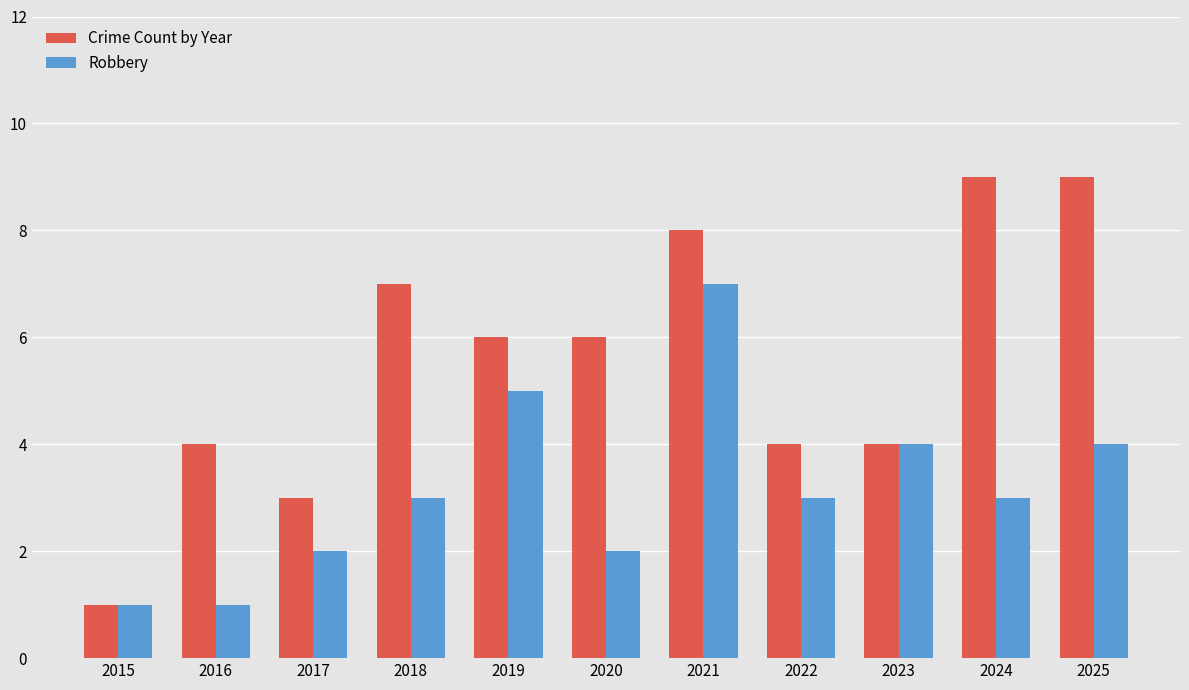

What is the difference between the maximum and minimum values in the Crime Count by Year series?

8